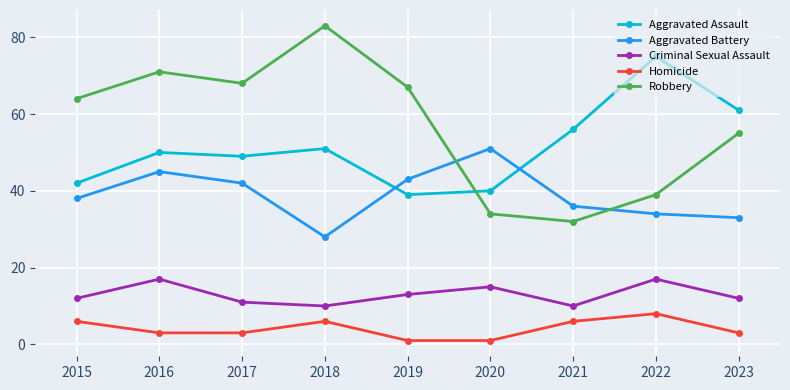

Reading right to left, extract all data points from this chart.

Aggravated Assault: 61	75	56	40	39	51	49	50	42
Aggravated Battery: 33	34	36	51	43	28	42	45	38
Criminal Sexual Assault: 12	17	10	15	13	10	11	17	12
Homicide: 3	8	6	1	1	6	3	3	6
Robbery: 55	39	32	34	67	83	68	71	64